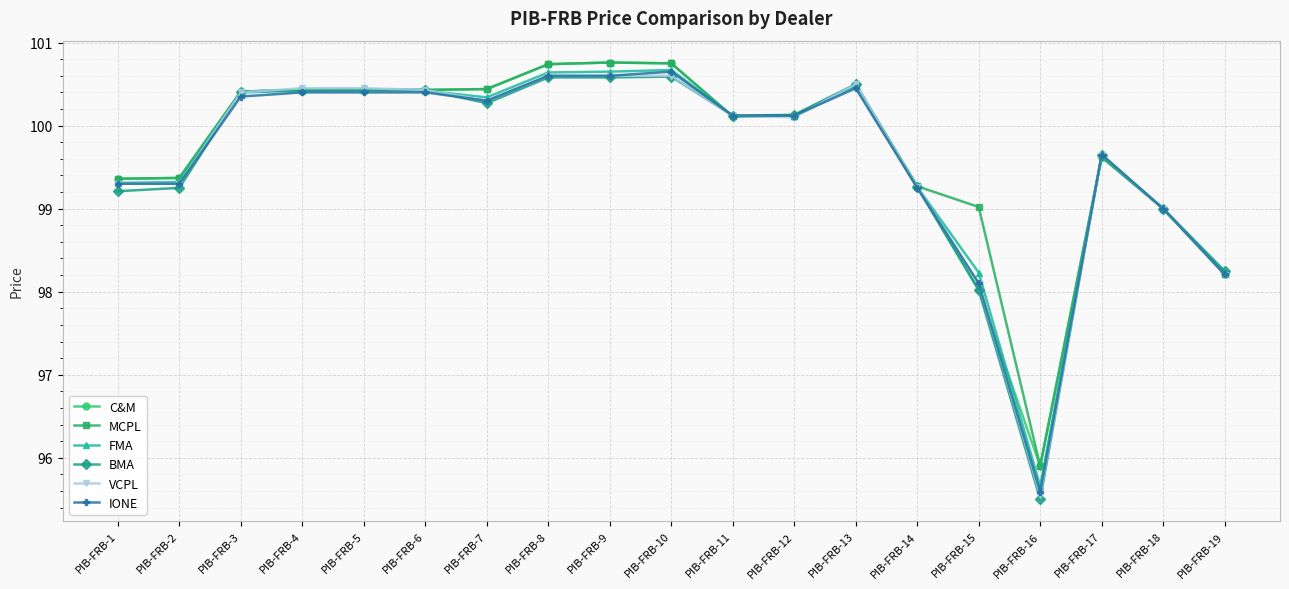

True or false: BMA has more than 1 interior local peaks.

True